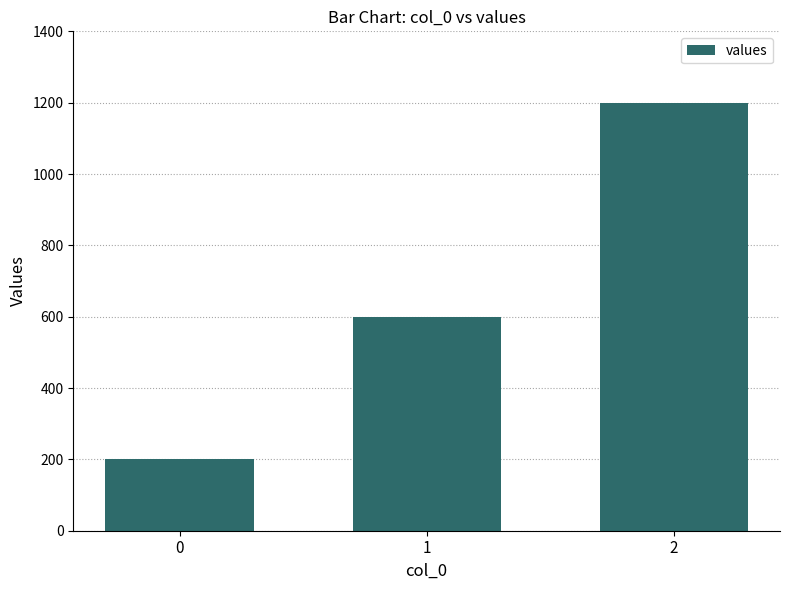

Reading left to right, transcribe all the data shown in this chart.

0=200	1=600	2=1200